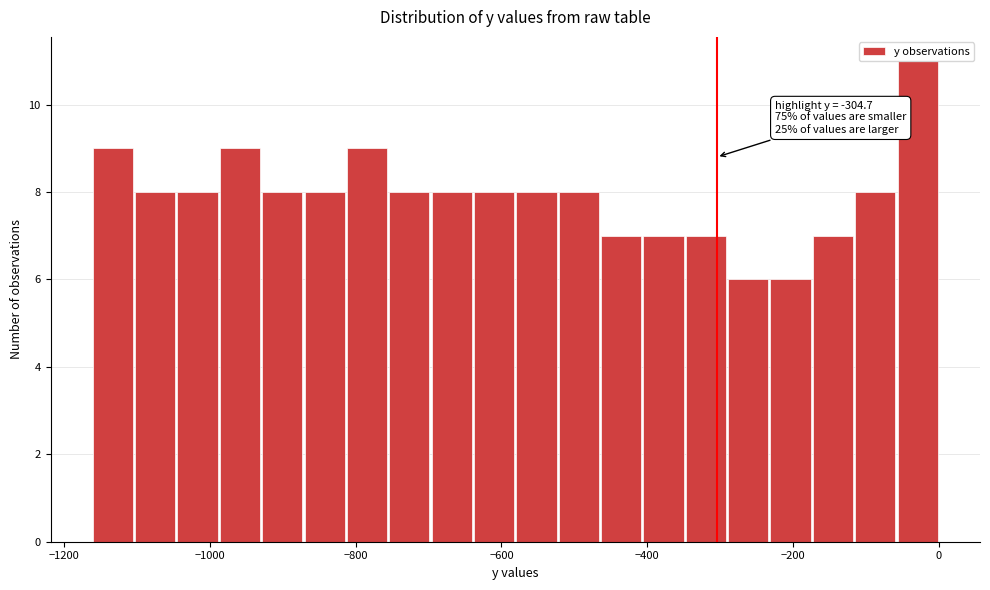

Read against the x-axis, roughly where is the centre of the tallest bar?

-20